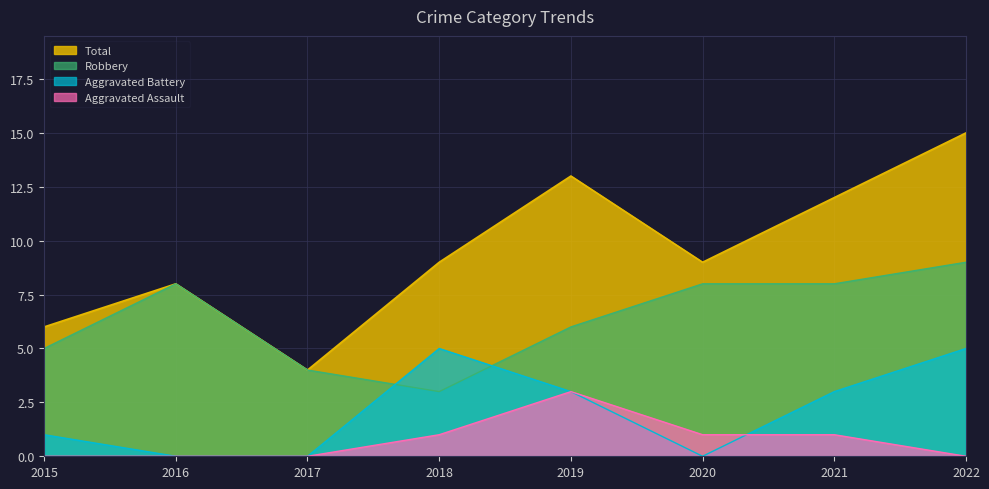

True or false: Aggravated Assault and Robbery intersect in this chart.

False